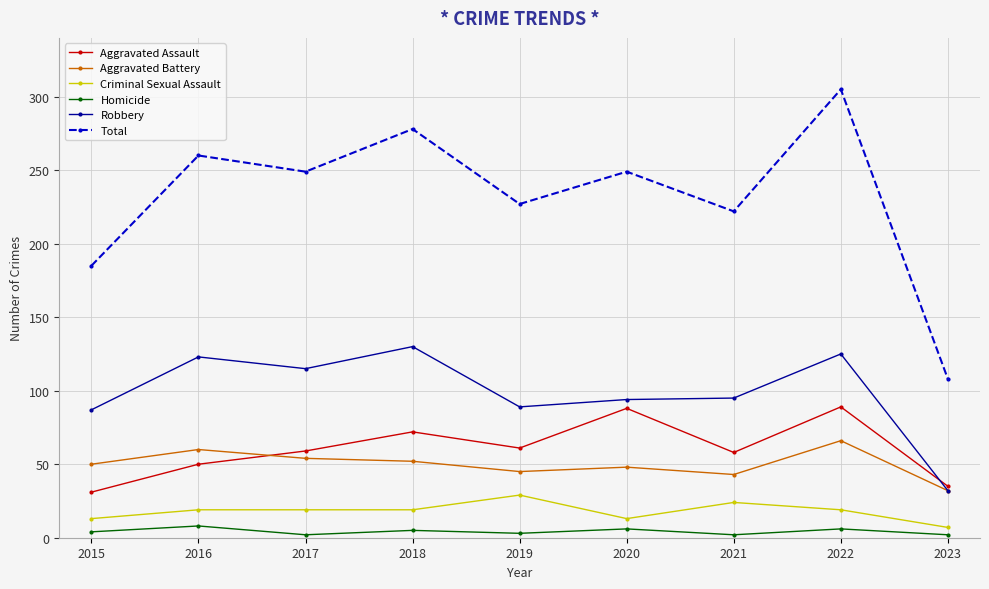

Which series has the largest range (max minus min)?

Total